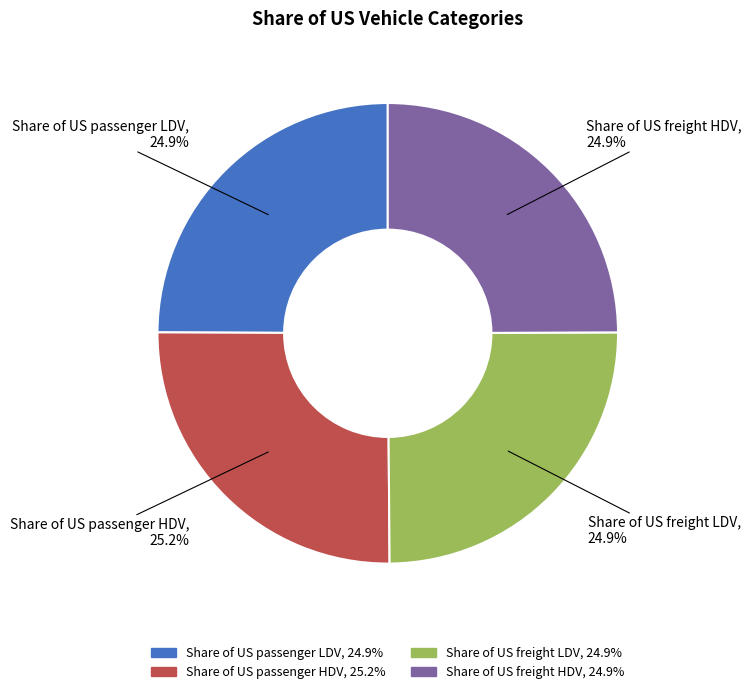

To the nearest percent, what portion does Share of US passenger LDV represent?

25%